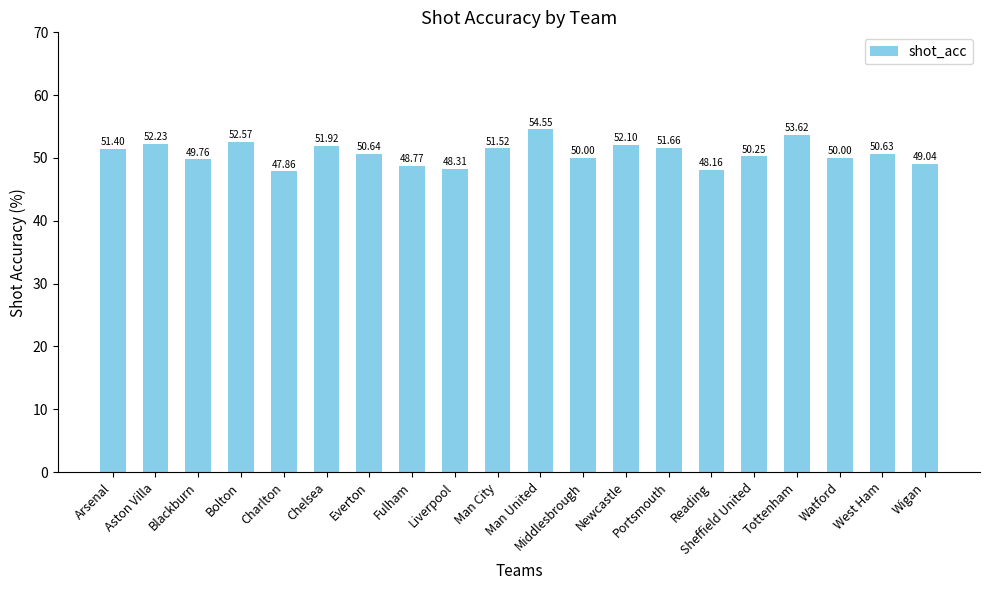

How many values are below 50?

6